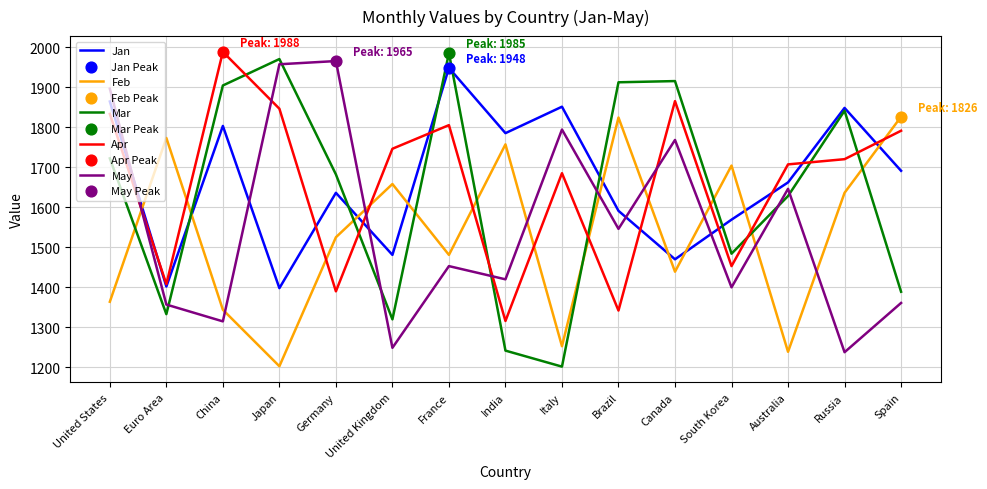

At how many categories does at least one series exceed 1489?

15